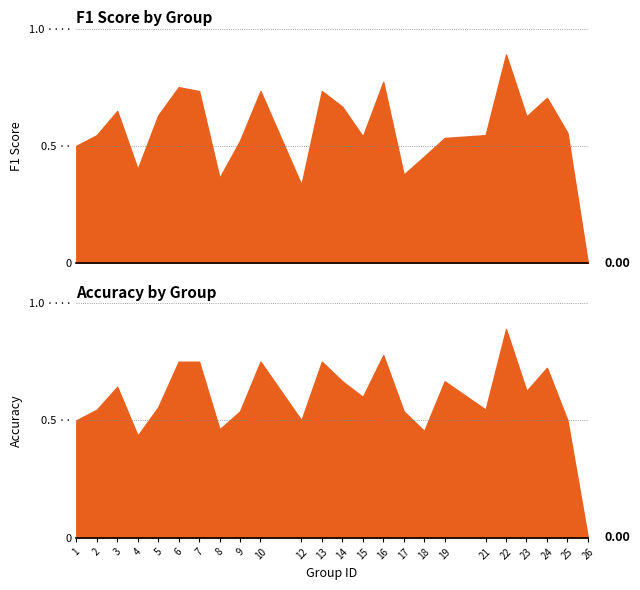

Which series ends up on top after the final intersection of f1 and accuracy?

f1